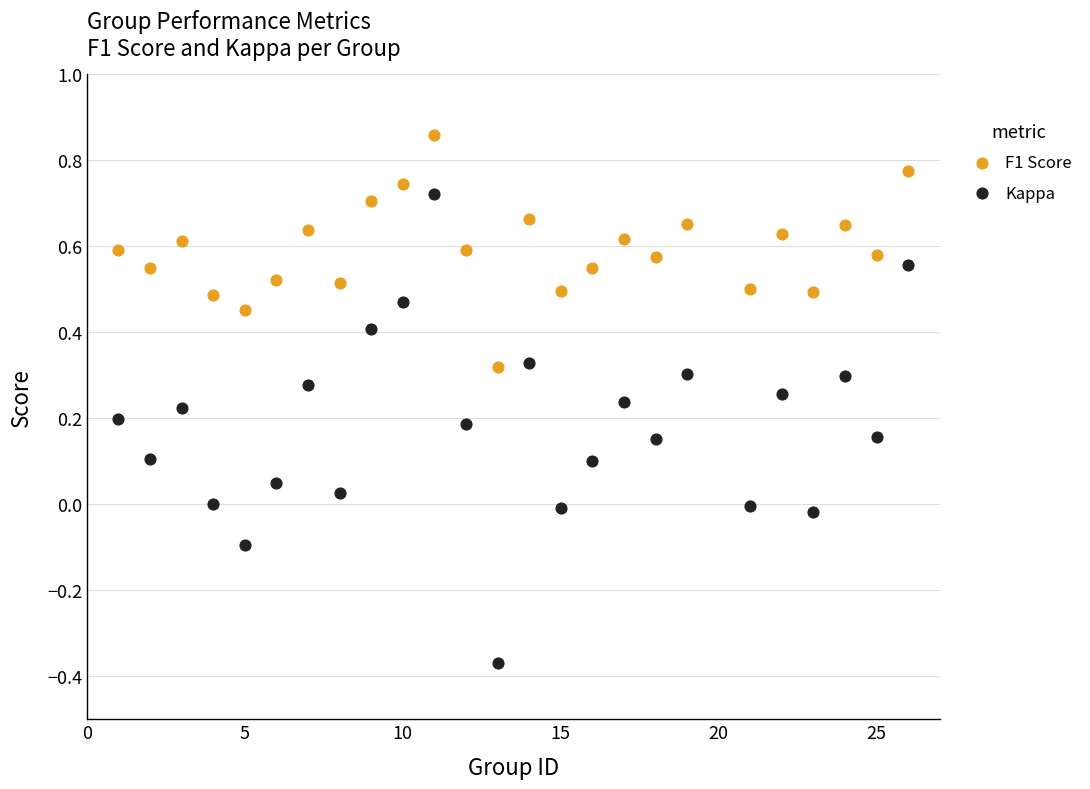

What are all the series names shown in the legend?

F1 Score, Kappa